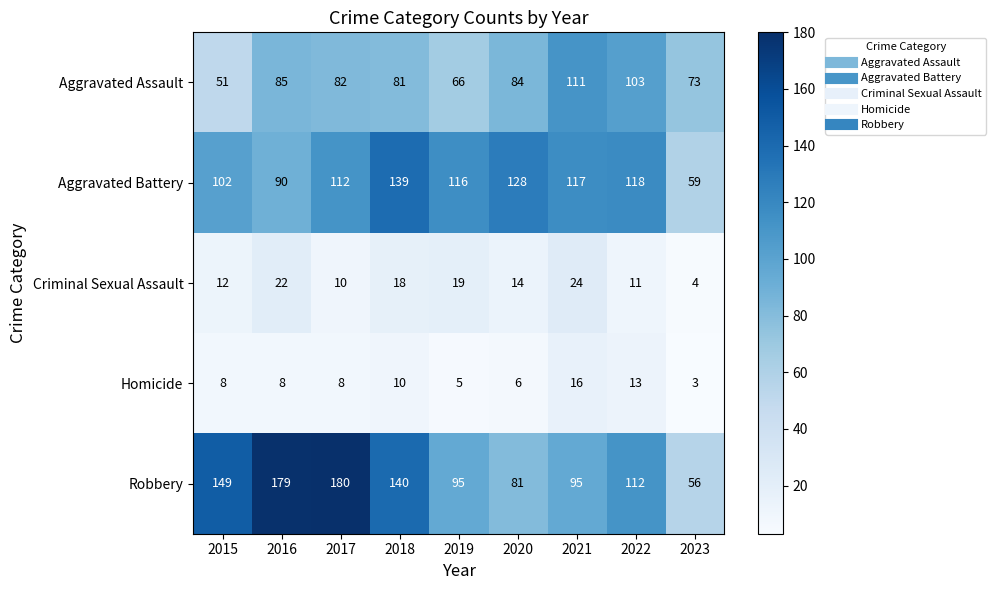

What is the smallest value displayed?

3